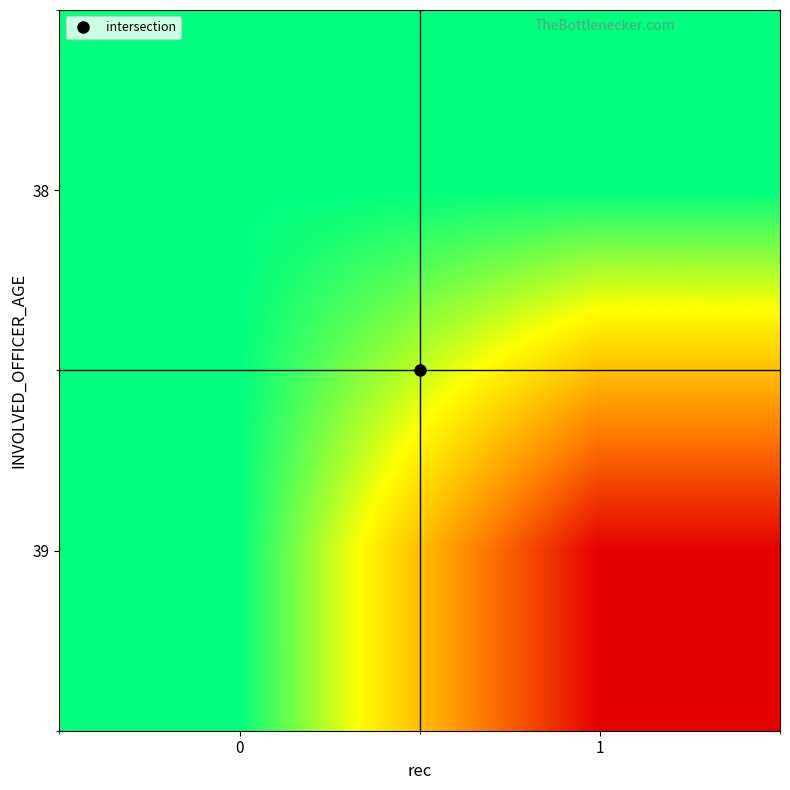

What is the difference between the highest and lowest values at 1?

1